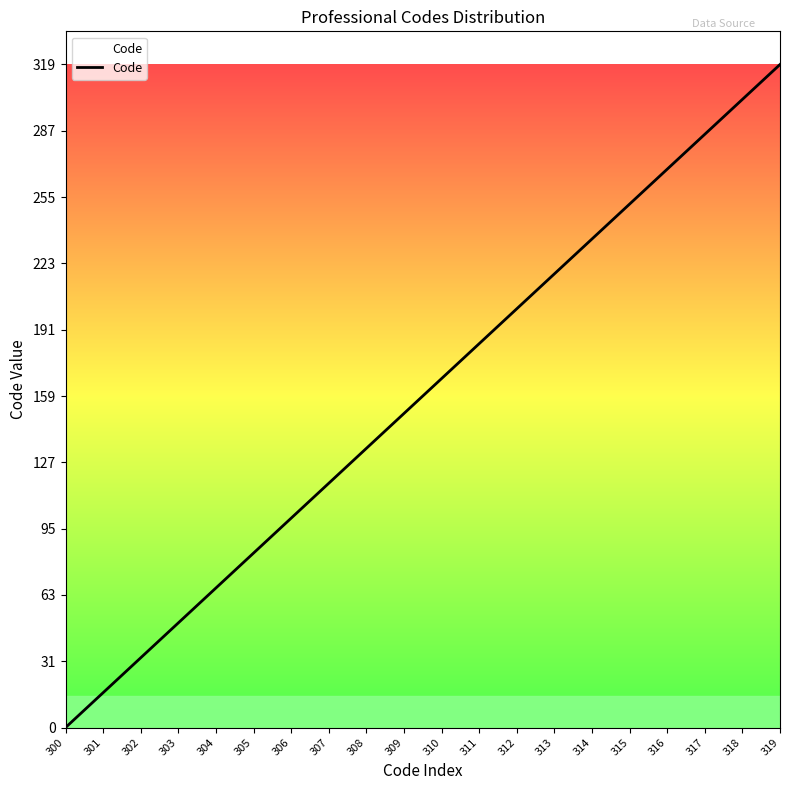

Reading right to left, what are all the values shown in this chart?

319.0	302.2	285.4	268.6	251.8	235.1	218.3	201.5	184.7	167.9	151.1	134.3	117.5	100.7	83.9	67.2	50.4	33.6	16.8	0.0